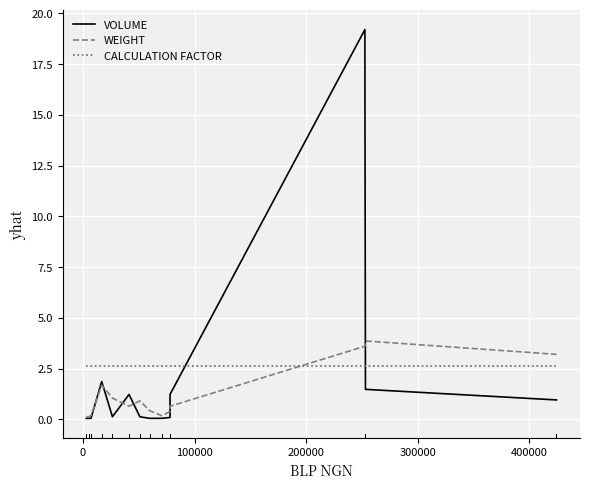

Count the number of data series in this chart.

3